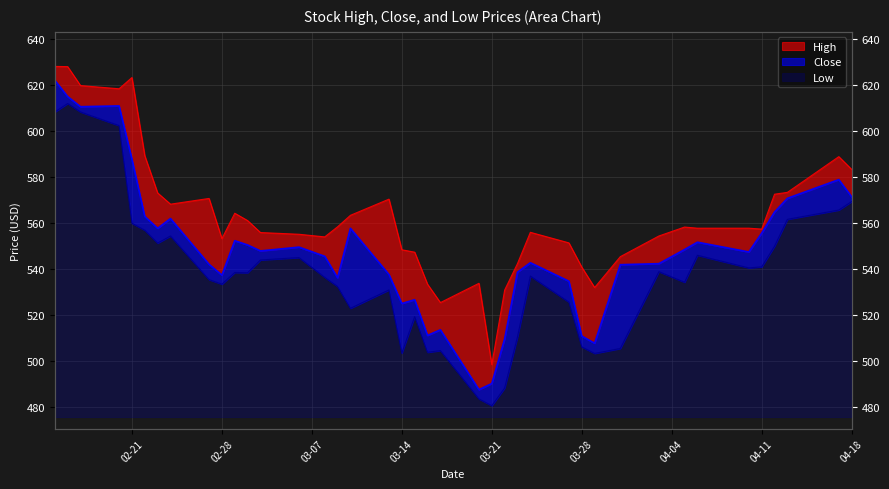

Where is Close nearest to the value 554?

2023-03-01